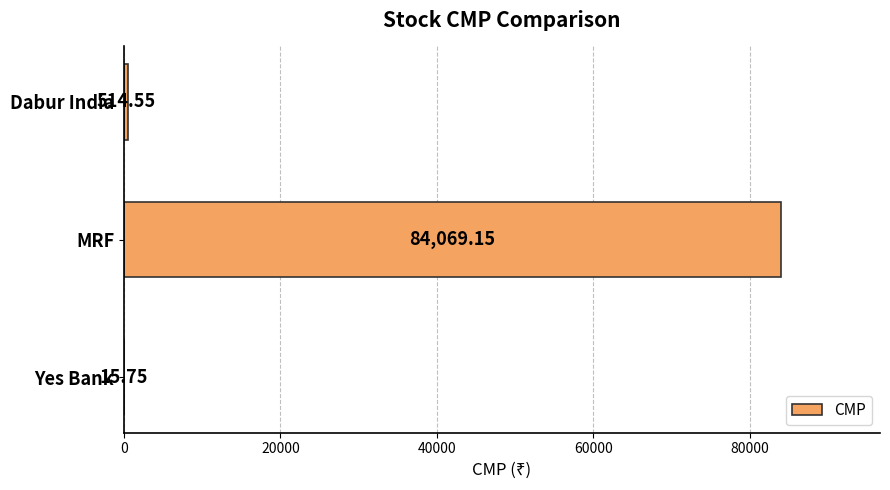

Which category has the highest value across all series?

MRF